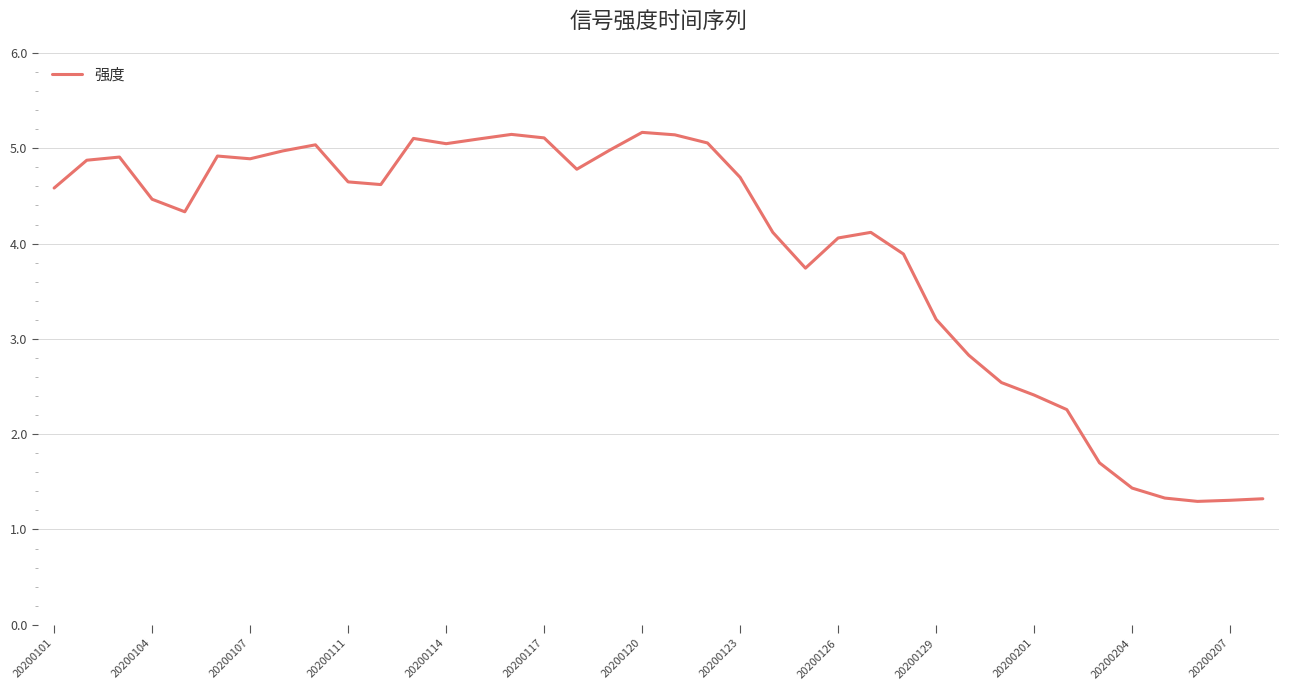

What is the difference between the maximum and minimum values?

3.9